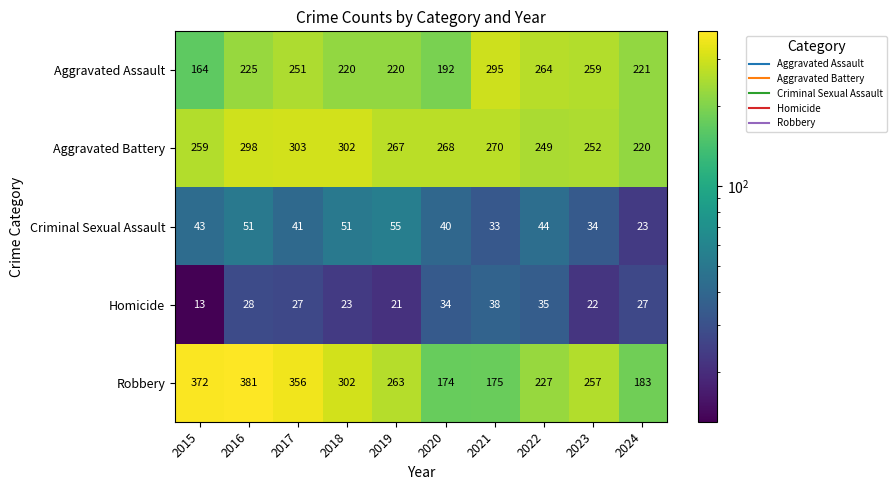

What is the difference between the second highest and second lowest values in the Robbery series?

197